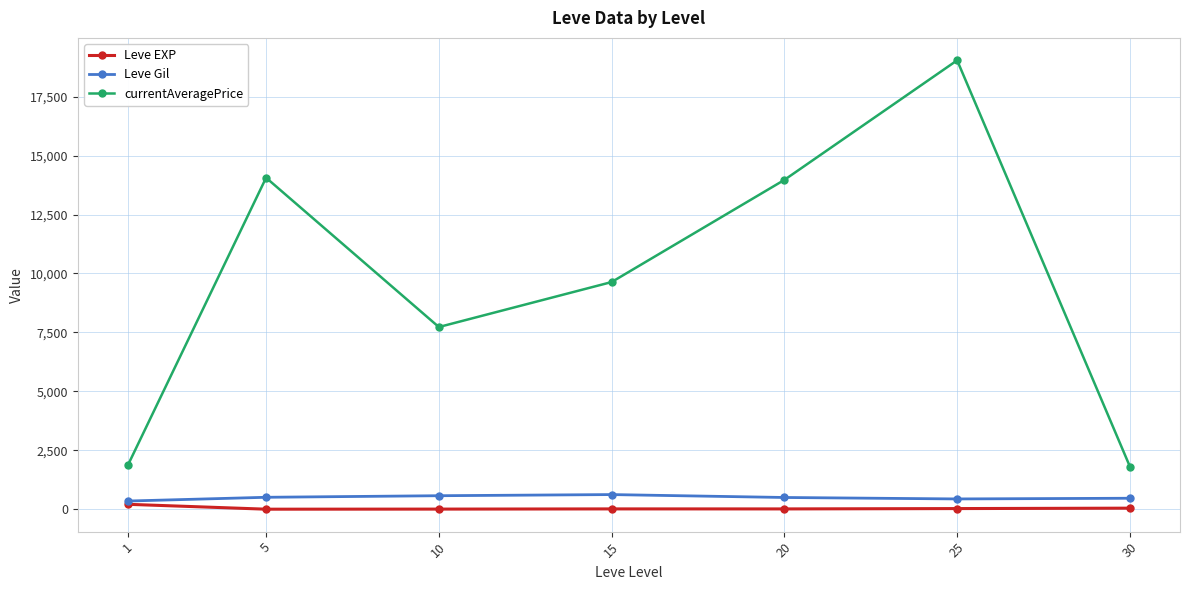

What is the difference between the maximum and minimum values in the Leve Gil series?

274.2